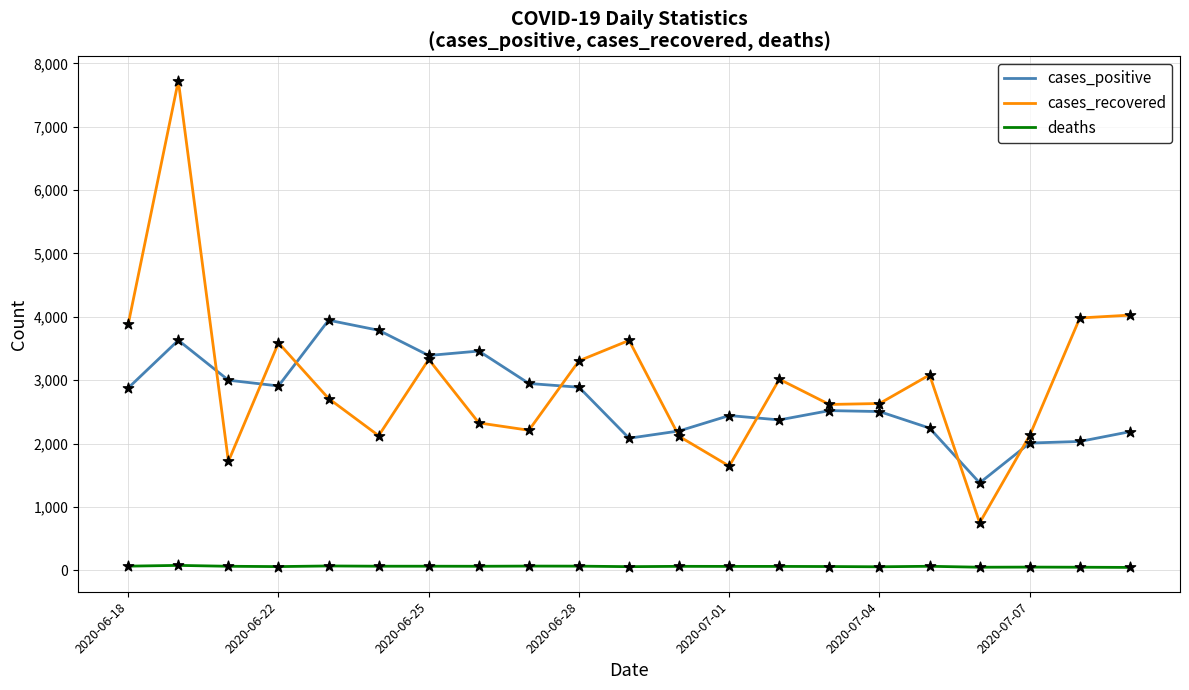

Which series has the largest range (max minus min)?

cases_recovered